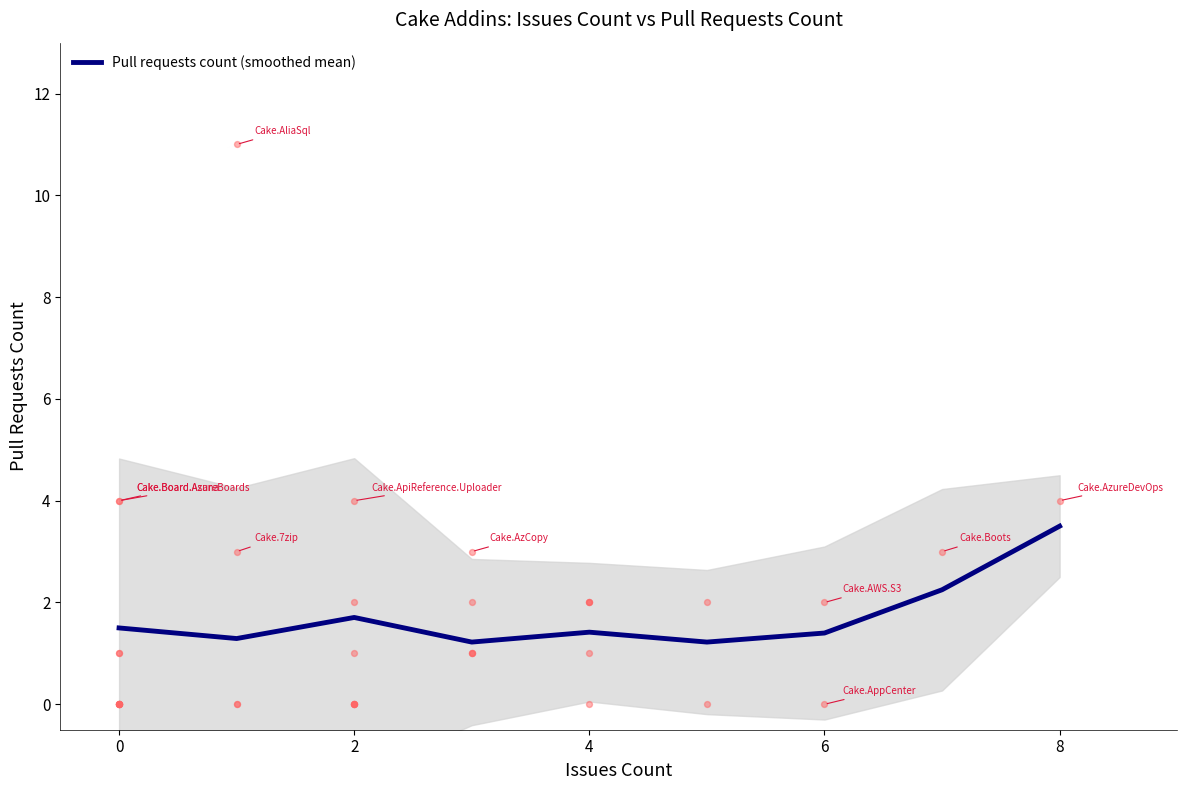

Approximately how many times larger is the value at 2 compared to 6?

1.2